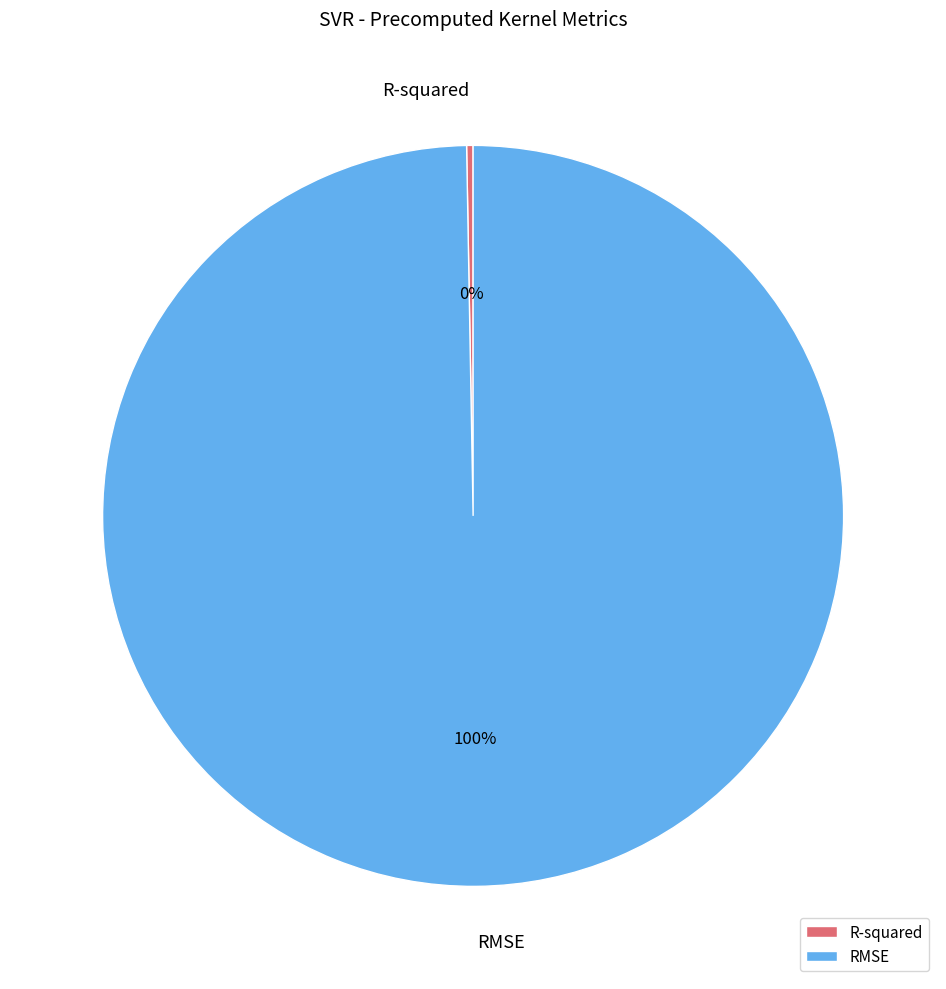

Does RMSE represent more than half of the total?

Yes